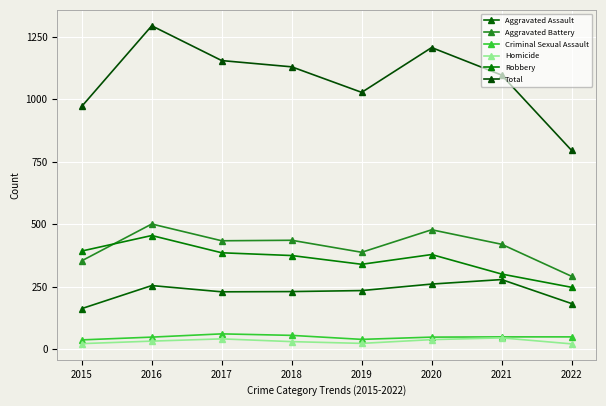

Reading left to right, extract all data points from this chart.

Aggravated Assault: 2015=163	2016=255	2017=230	2018=231	2019=235	2020=261	2021=279	2022=183
Aggravated Battery: 2015=354	2016=501	2017=434	2018=436	2019=388	2020=478	2021=420	2022=292
Criminal Sexual Assault: 2015=38	2016=49	2017=62	2018=56	2019=40	2020=49	2021=50	2022=50
Homicide: 2015=23	2016=33	2017=42	2018=31	2019=24	2020=39	2021=46	2022=22
Robbery: 2015=393	2016=455	2017=386	2018=375	2019=340	2020=379	2021=301	2022=248
Total: 2015=971	2016=1293	2017=1154	2018=1129	2019=1027	2020=1206	2021=1096	2022=795